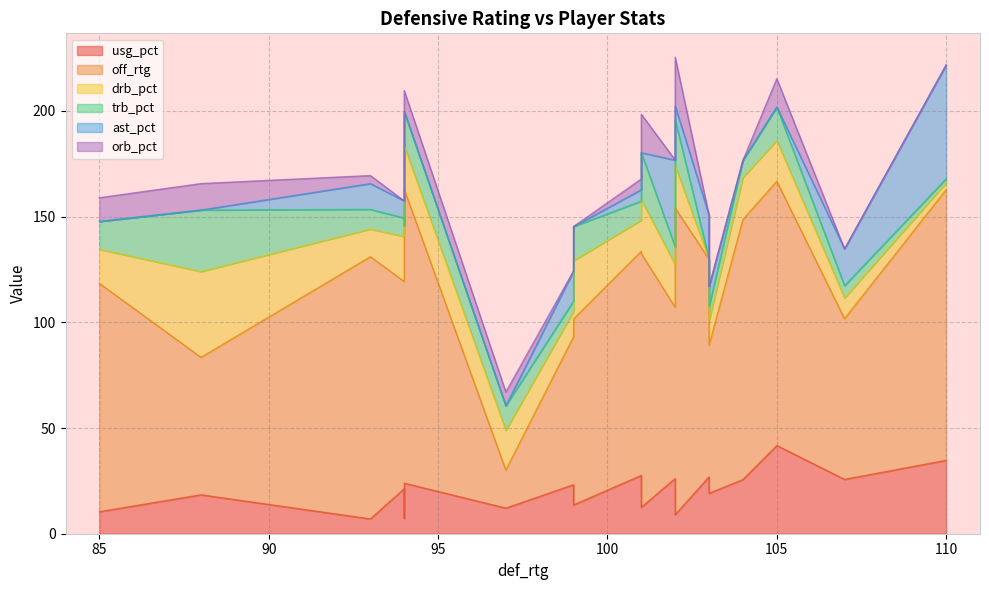

True or false: drb_pct has a value of 22.3 at 94.

False